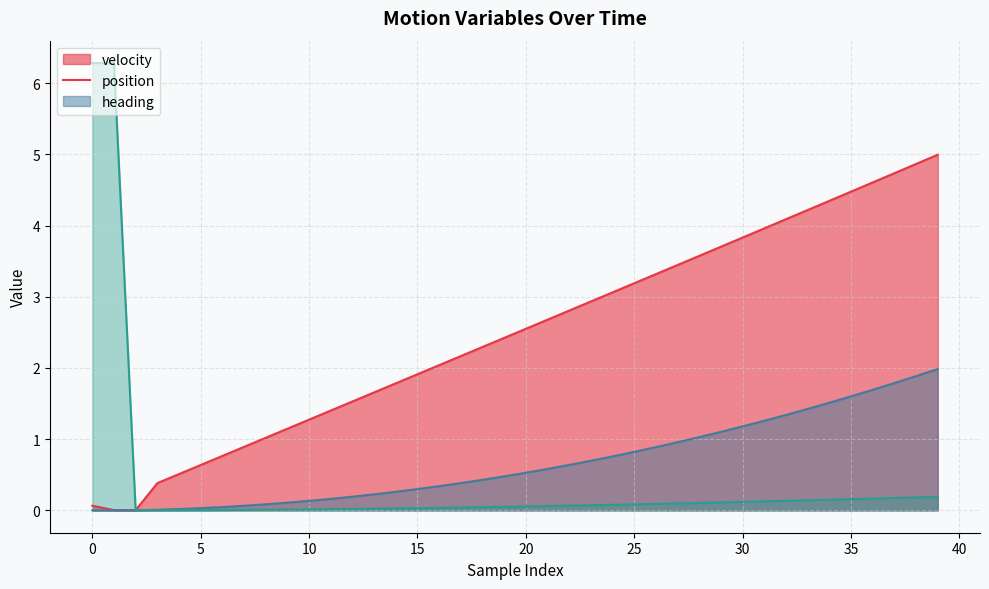

True or false: velocity and position cross at least once.

False